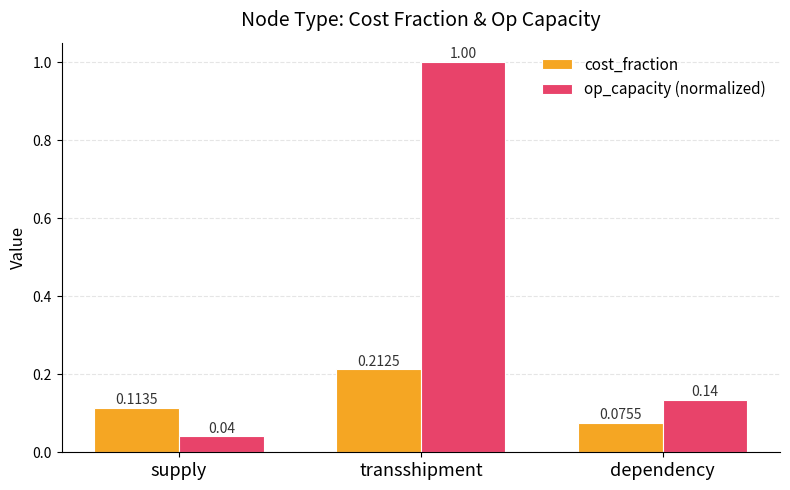

At which label is op_capacity (normalized) closest to 0?

supply